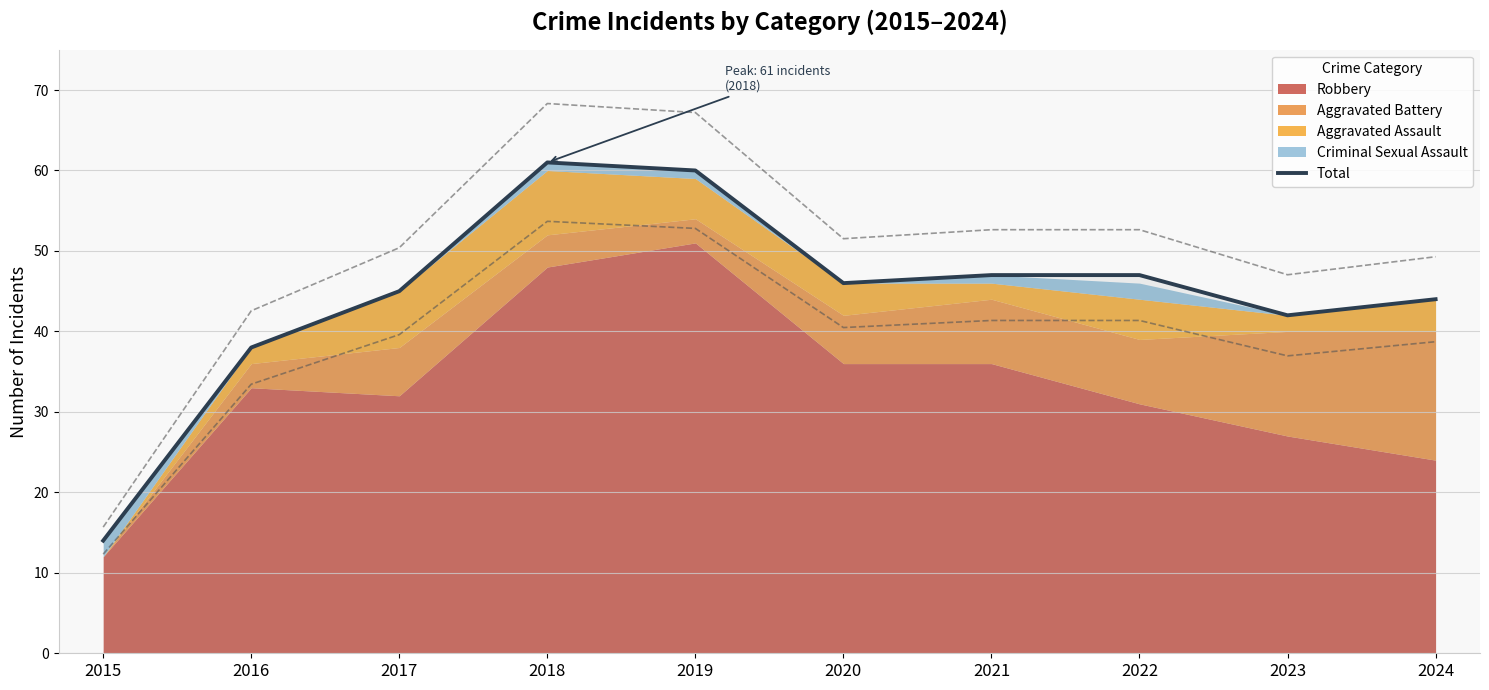

What is the change in value from 2017 to 2019?

+15